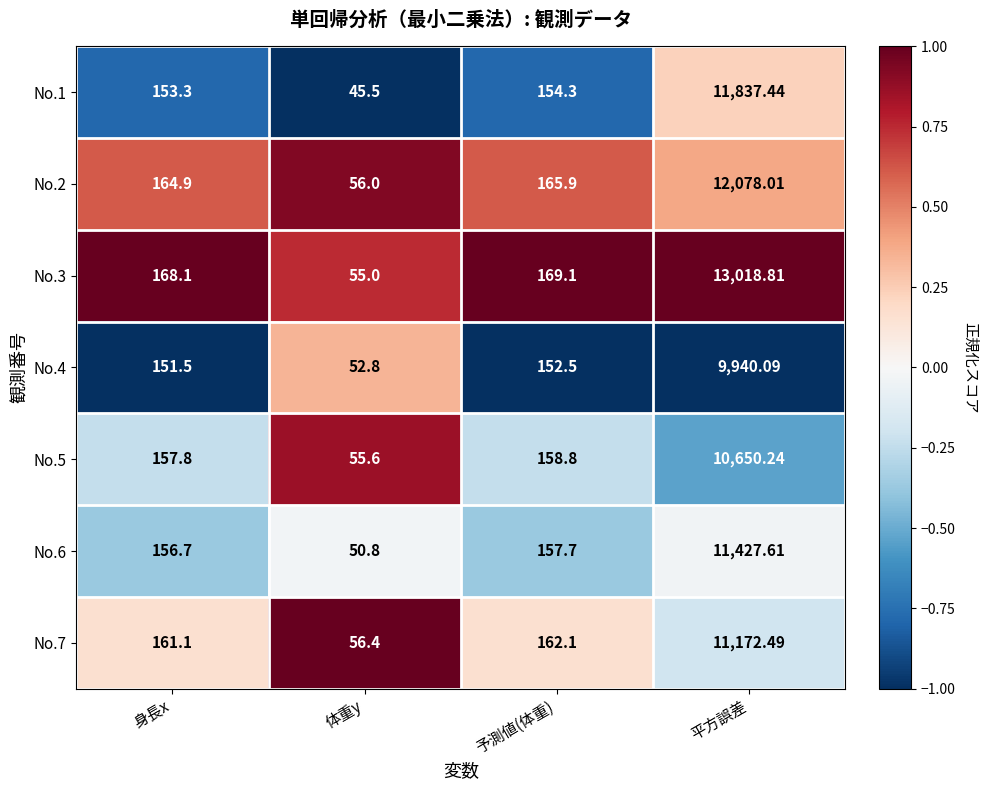

At which label does No.2 first exceed 165?

予測値(体重)